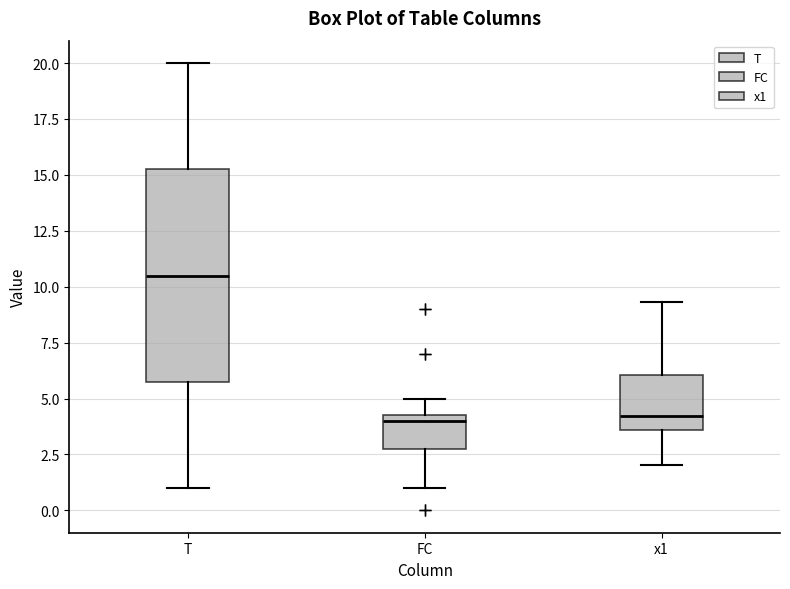

Comparing the boxes themselves (not the whiskers), which one is the tallest?

T